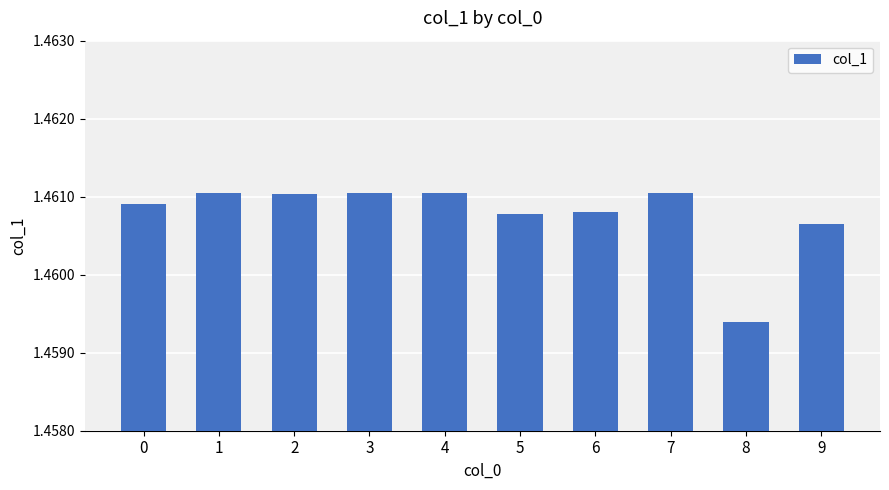

Which label corresponds to the smallest value in the chart?

8